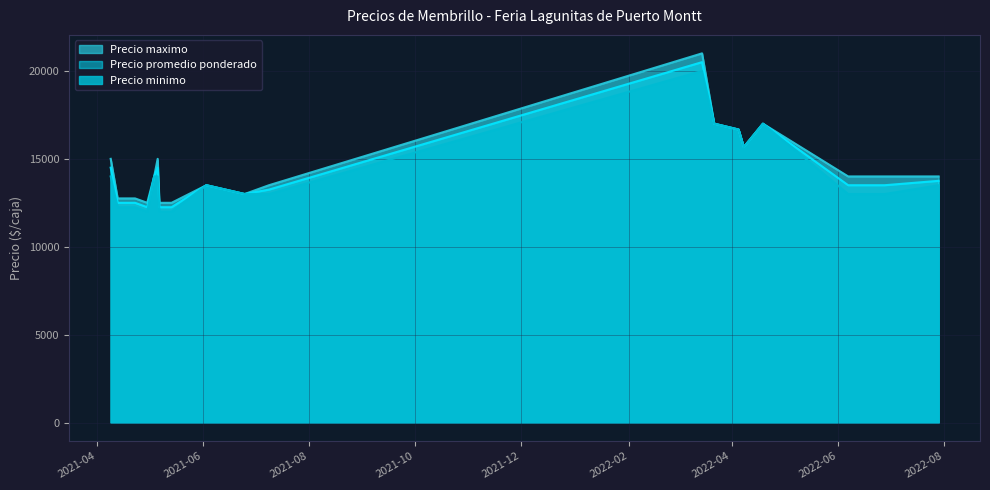

How many data points in Precio maximo are above 15000?

10